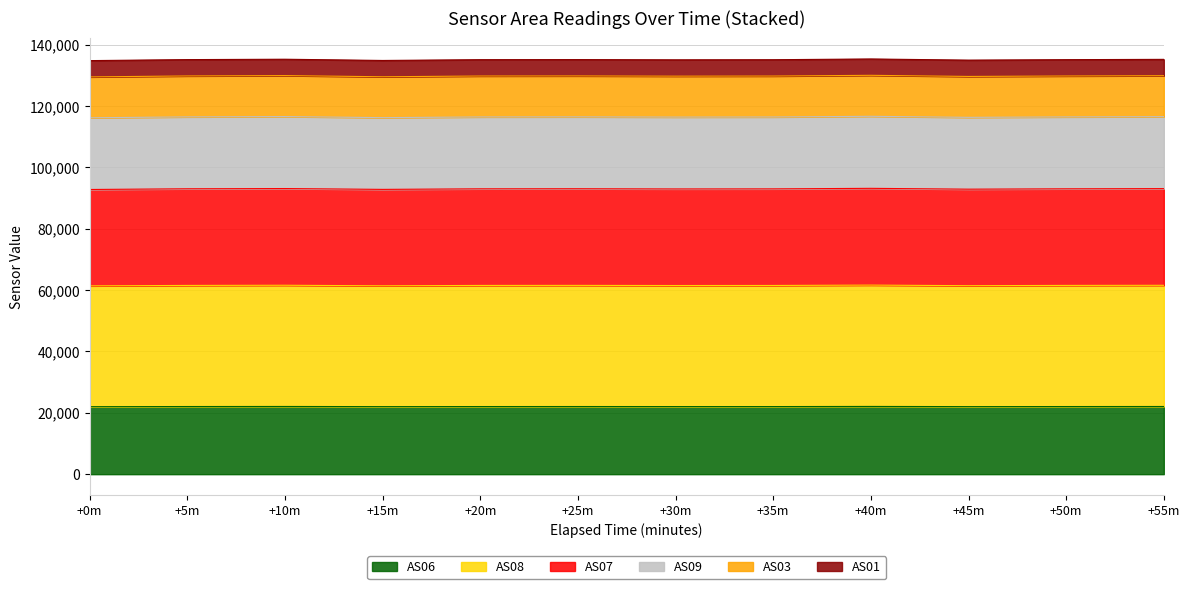

What is the maximum value shown in the chart?

135367